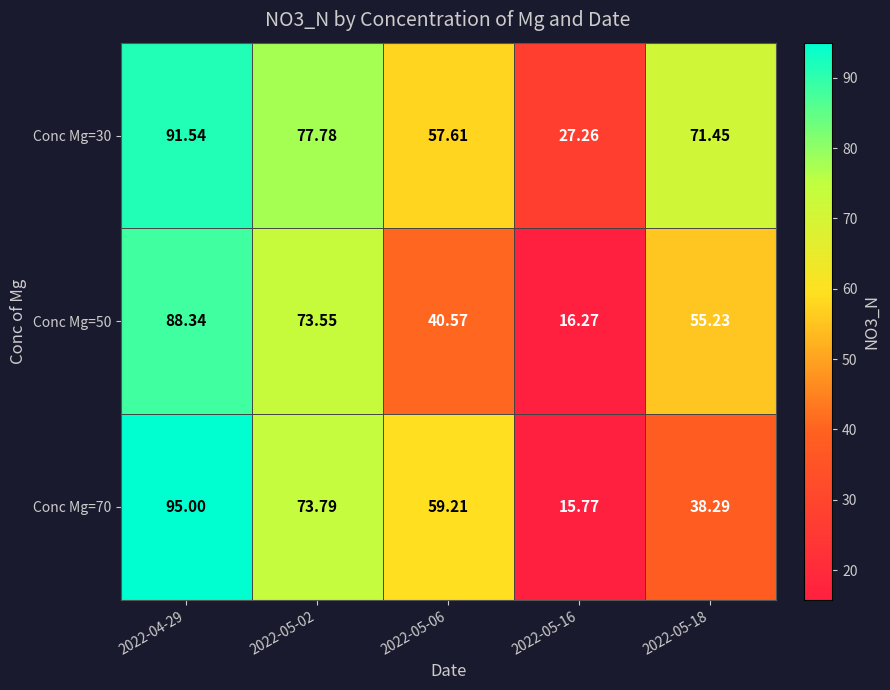

Which category has the highest value across all series?

2022-04-29